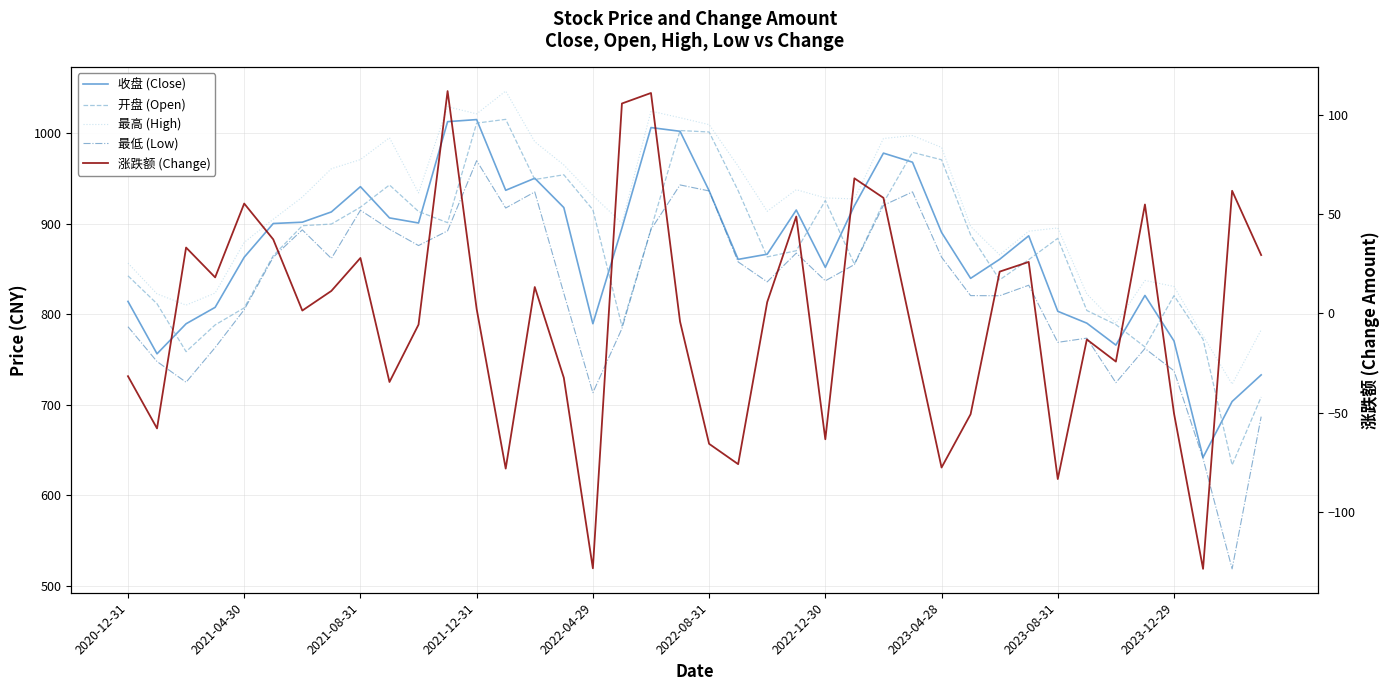

What is the difference between the highest and lowest values at 2022-04-29?

1059.8